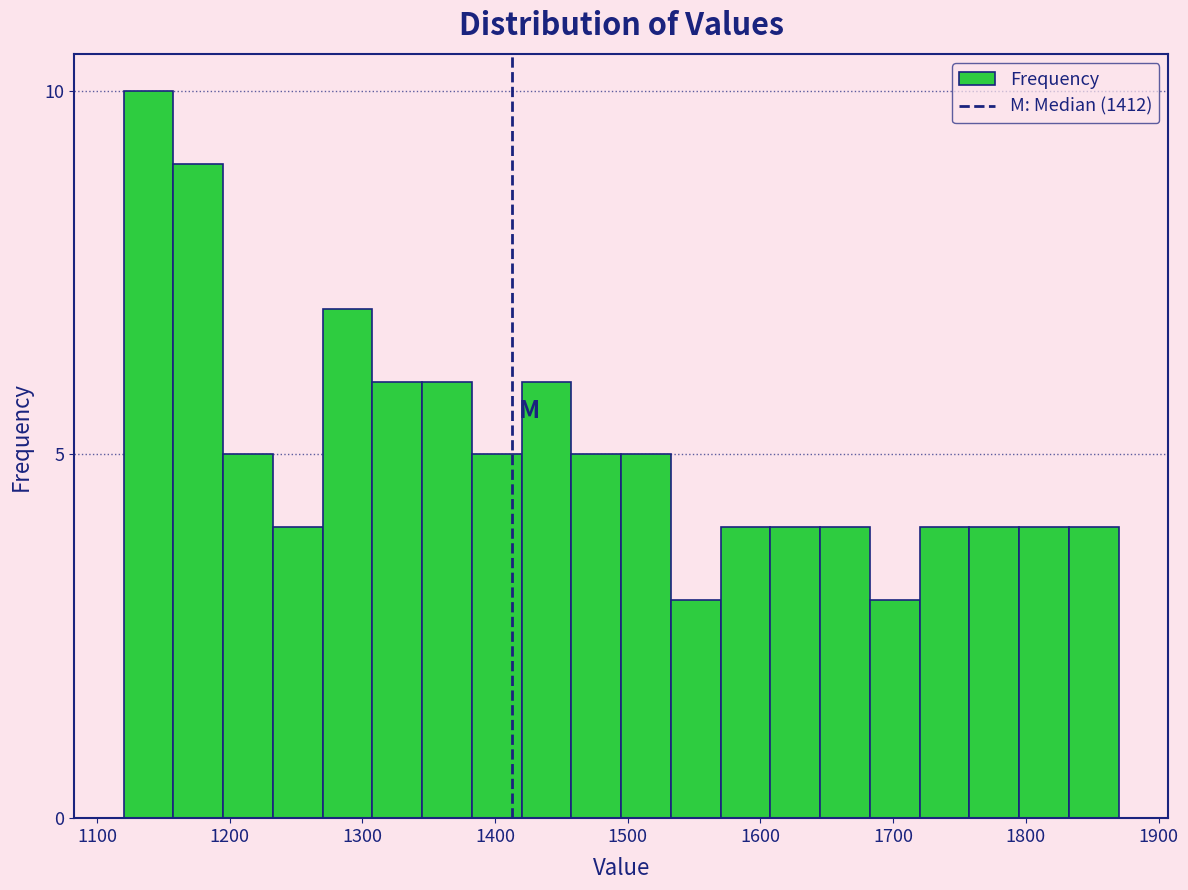

Read against the x-axis, roughly where is the centre of the tallest bar?

1140